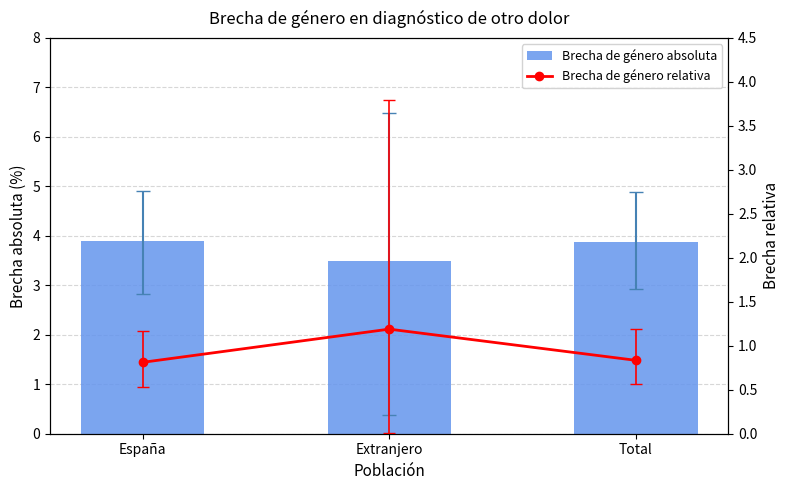

Which has a higher value, España or Extranjero?

España